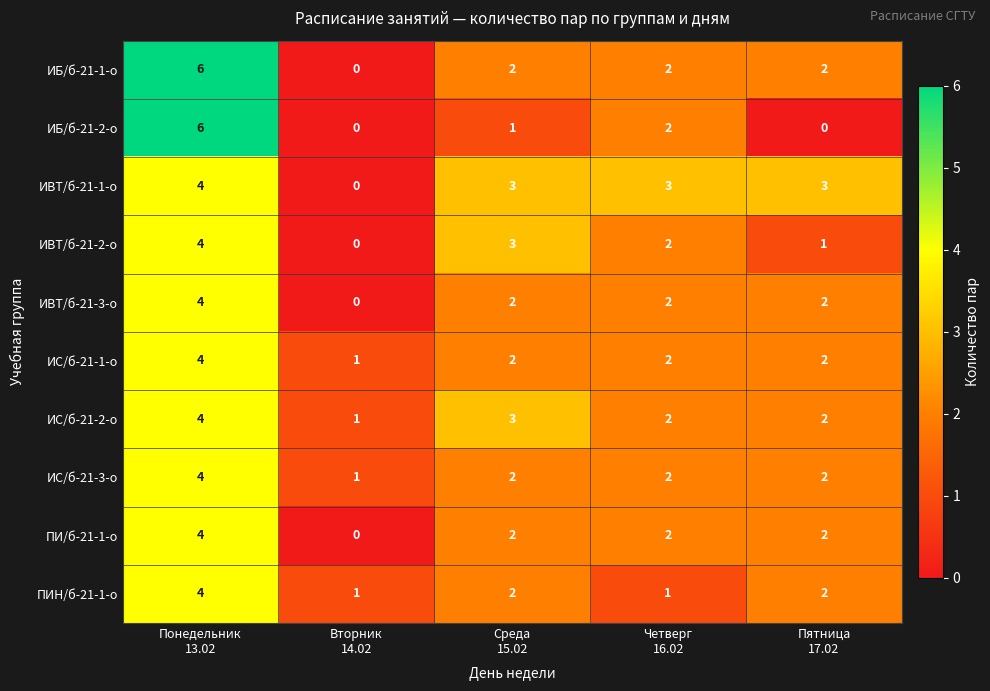

What is the total value across all series at Среда
15.02?

22